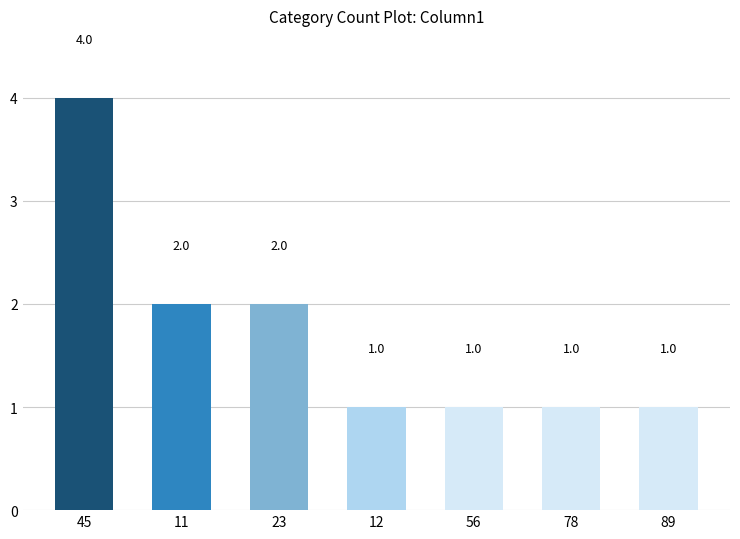

True or false: the data shows 2 at 11.

True